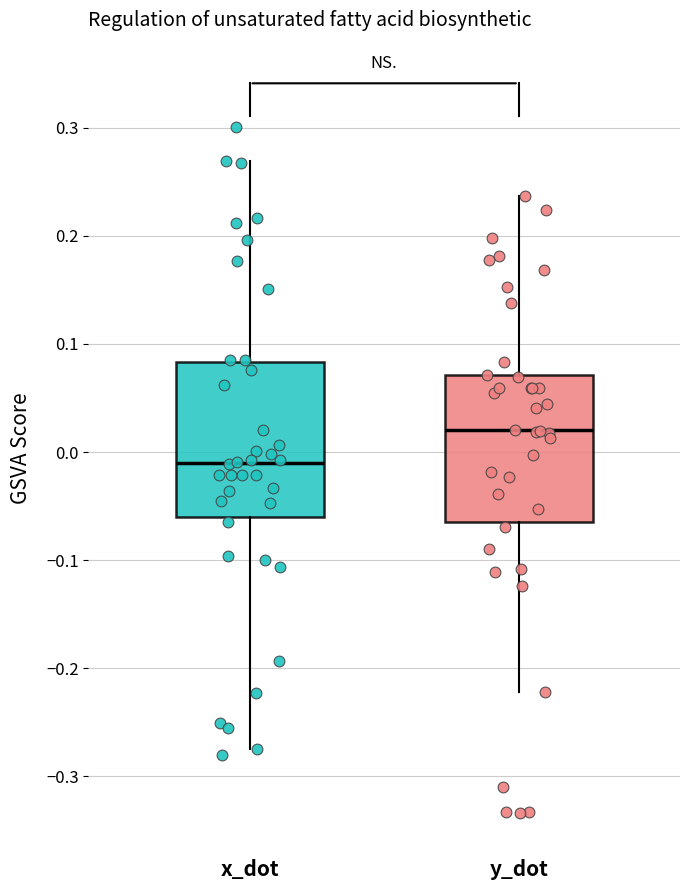

Which box has the lowest median line?

x_dot